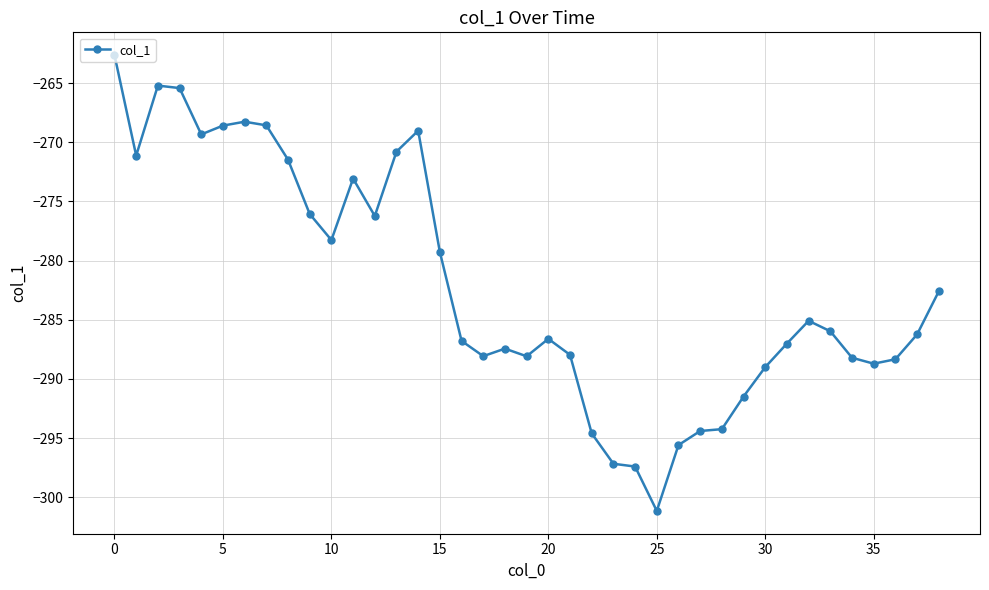

What is the value of the 2nd point from the left?

-271.1